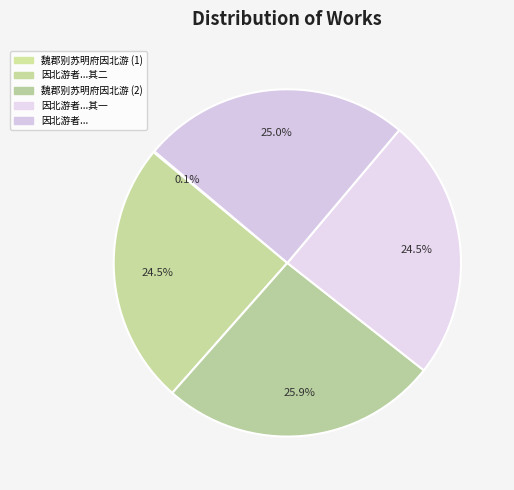

How many segments does this pie chart have?

5